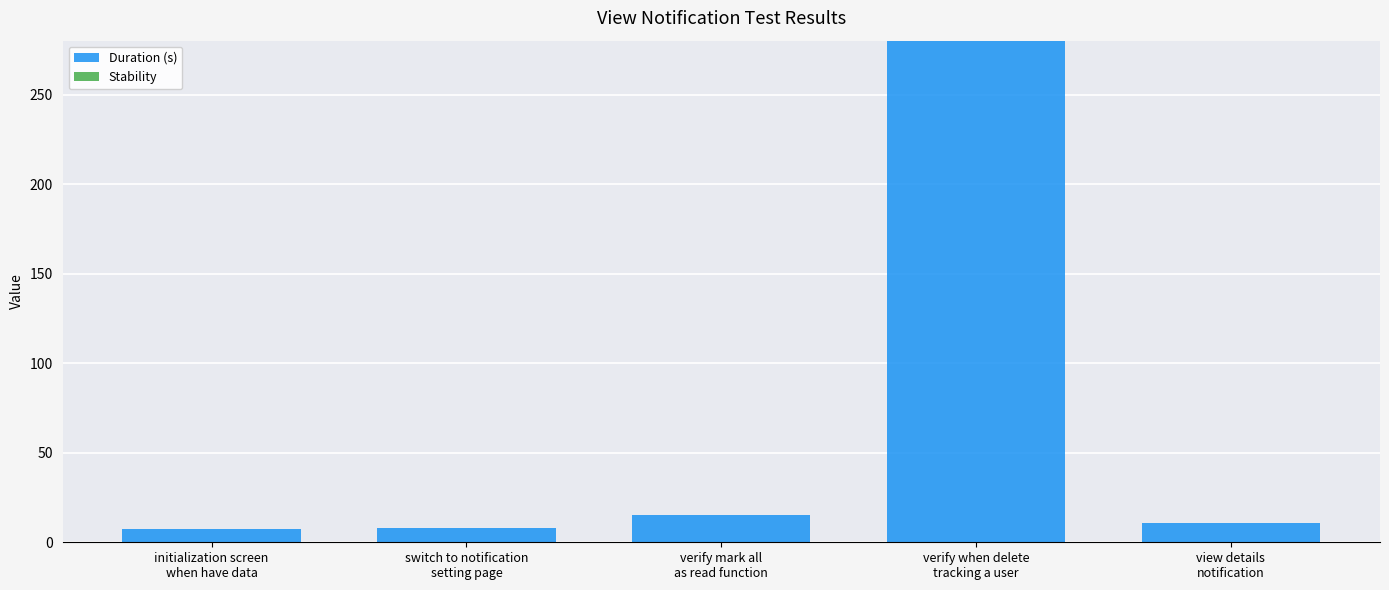

What is the greatest value displayed?

280.1